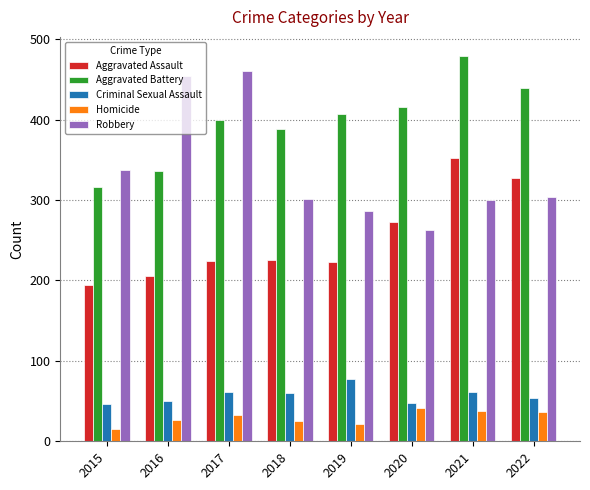

True or false: Aggravated Battery has a value of 298 at 2021.

False